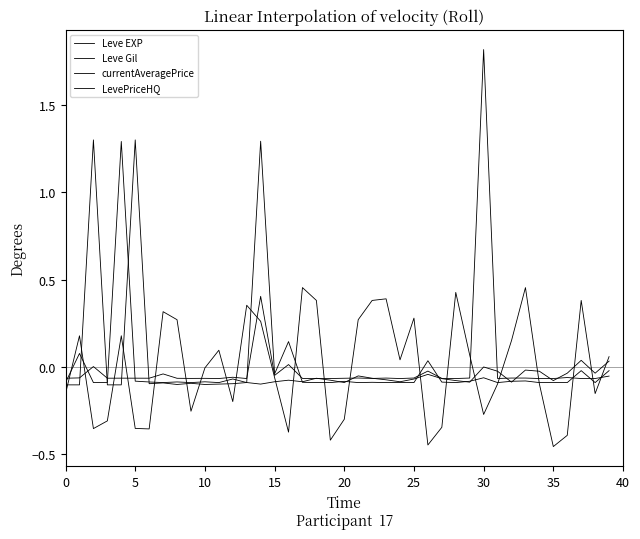

Reading left to right, what are all the values shown in this chart?

Leve EXP: -0.1	-0.1	1.3	-0.1	-0.1	1.3	-0.1	-0.1	-0.1	-0.1	-0.1	-0.1	-0.1	-0.1	-0.1	-0.1	-0.1	-0.1	-0.1	-0.1	-0.1	-0.1	-0.1	-0.1	-0.1	-0.1	-0.0	-0.1	-0.1	-0.1	-0.0	-0.0	-0.1	-0.0	-0.0	-0.1	-0.0	0.0	-0.0	0.0
Leve Gil: -0.2	0.2	-0.4	-0.3	0.2	-0.4	-0.4	0.3	0.3	-0.3	-0.0	0.1	-0.2	0.4	0.3	-0.1	-0.4	0.5	0.4	-0.4	-0.3	0.3	0.4	0.4	0.0	0.3	-0.4	-0.3	0.4	0.1	-0.3	-0.1	0.2	0.5	-0.1	-0.5	-0.4	0.4	-0.2	0.1
currentAveragePrice: -0.1	-0.1	0.0	-0.1	-0.1	-0.1	-0.1	-0.0	-0.1	-0.1	-0.1	-0.1	-0.1	-0.1	0.4	-0.0	0.0	-0.1	-0.1	-0.1	-0.1	-0.1	-0.1	-0.1	-0.1	-0.1	-0.0	-0.1	-0.1	-0.1	1.8	-0.1	-0.1	-0.1	-0.1	-0.1	-0.1	-0.1	-0.1	-0.1
LevePriceHQ: -0.1	0.1	-0.1	-0.1	1.3	-0.1	-0.1	-0.1	-0.1	-0.1	-0.1	-0.1	-0.1	-0.1	1.3	-0.0	0.1	-0.1	-0.1	-0.1	-0.1	-0.1	-0.1	-0.1	-0.1	-0.1	0.0	-0.1	-0.1	-0.1	-0.1	-0.1	-0.1	-0.1	-0.1	-0.1	-0.1	-0.0	-0.1	-0.0